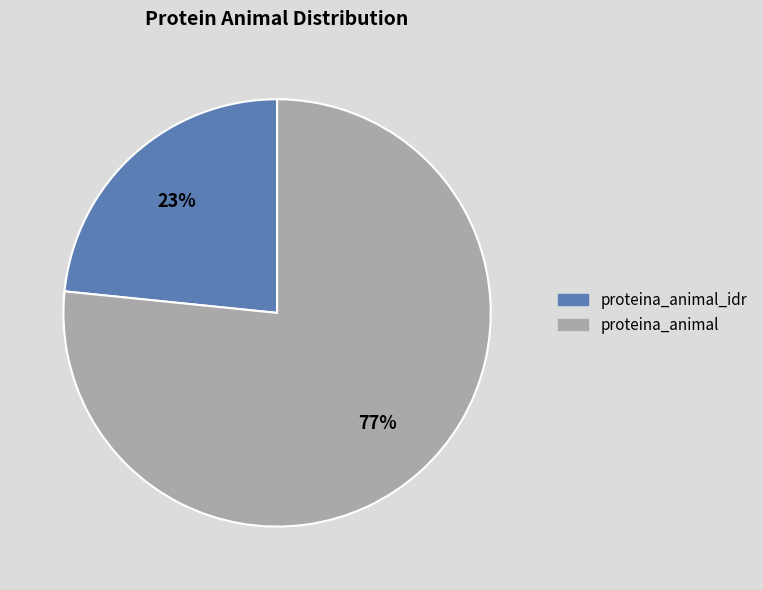

To the nearest percent, what is the average slice percentage?

50%